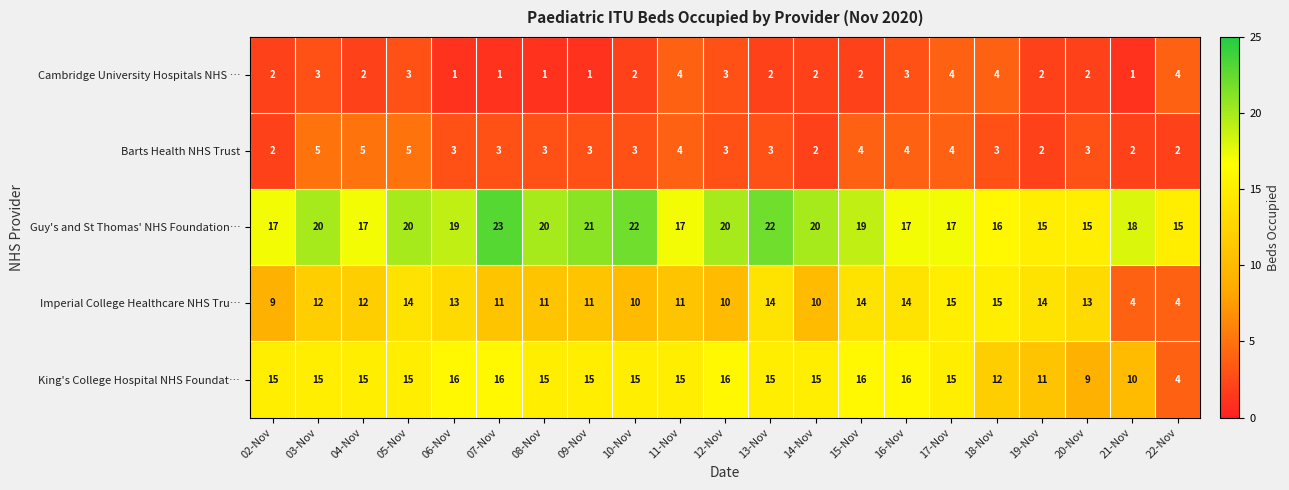

Which series has the largest range (max minus min)?

King's College Hospital NHS Foundat…